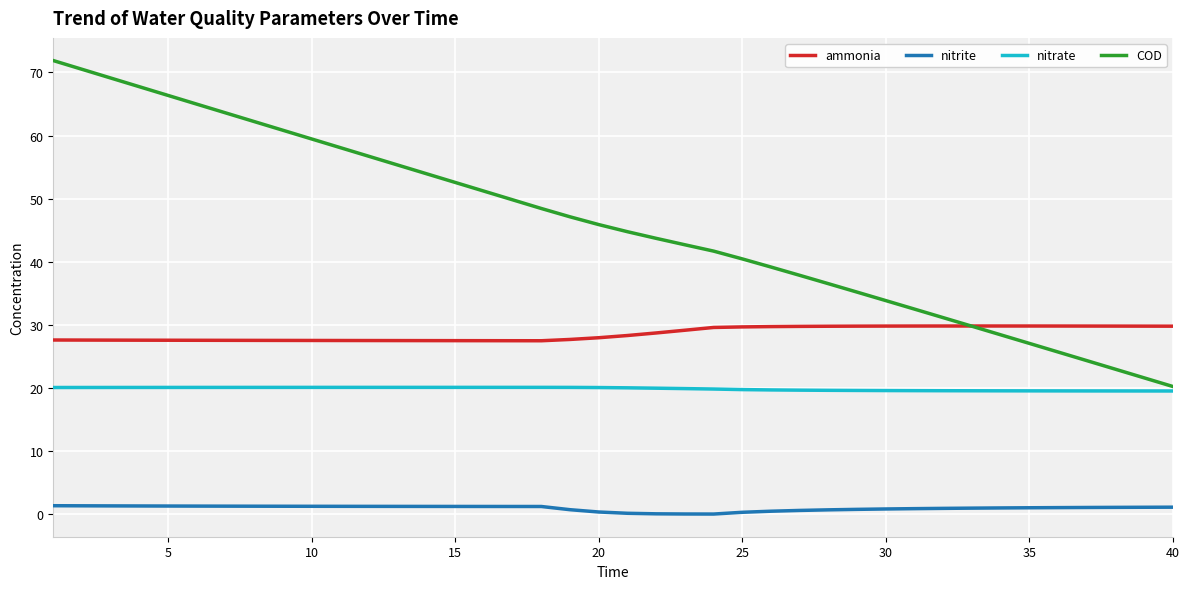

Which series has the largest range (max minus min)?

COD